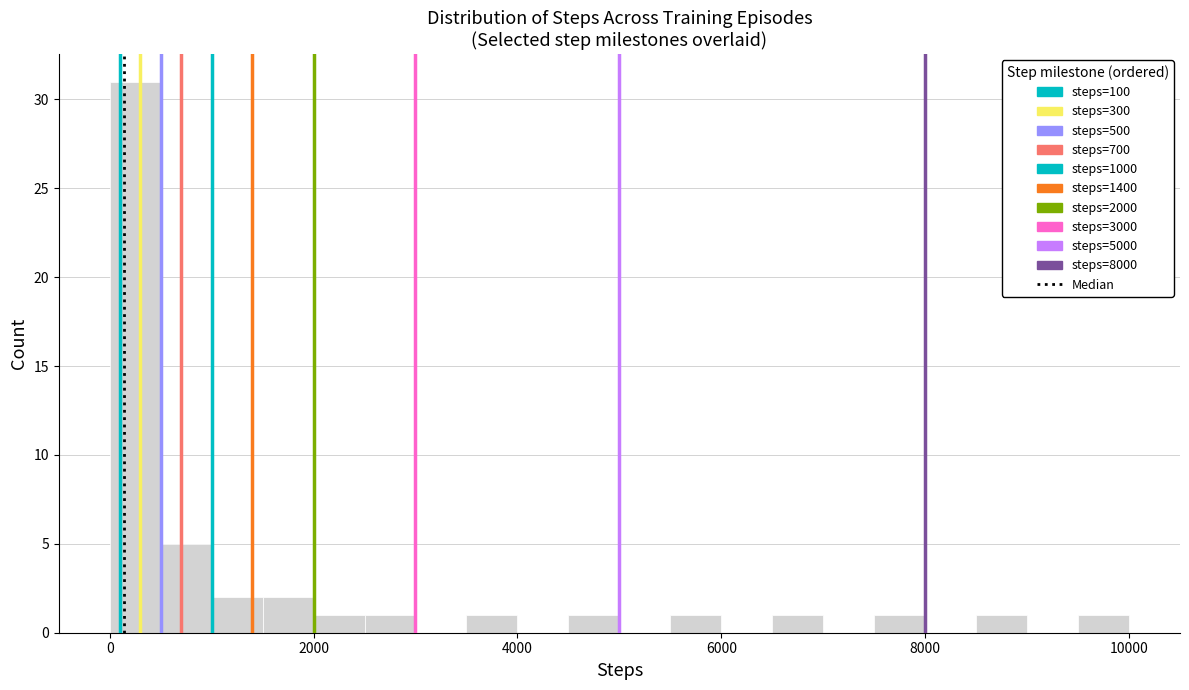

Around what value on the x-axis is the tallest bar? Give the approximate position of its centre, as read against the axis.

200